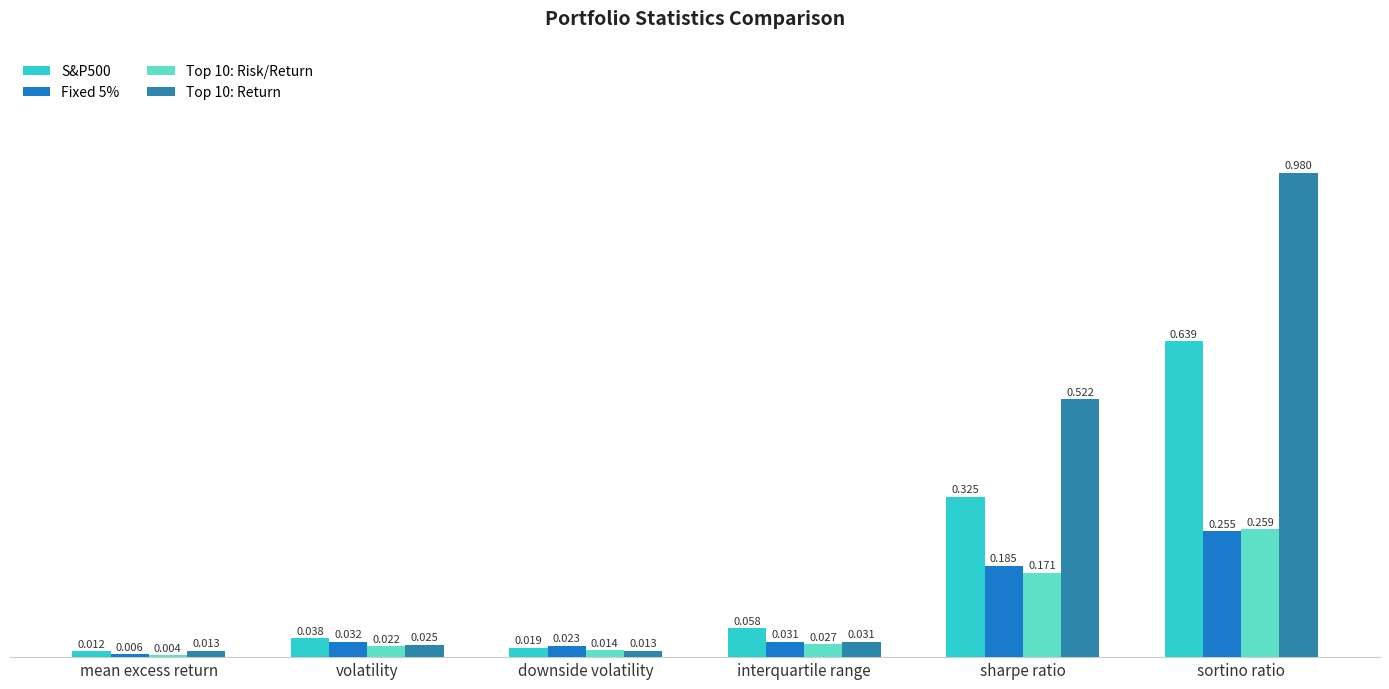

Which series has the largest range (max minus min)?

Top 10: Return